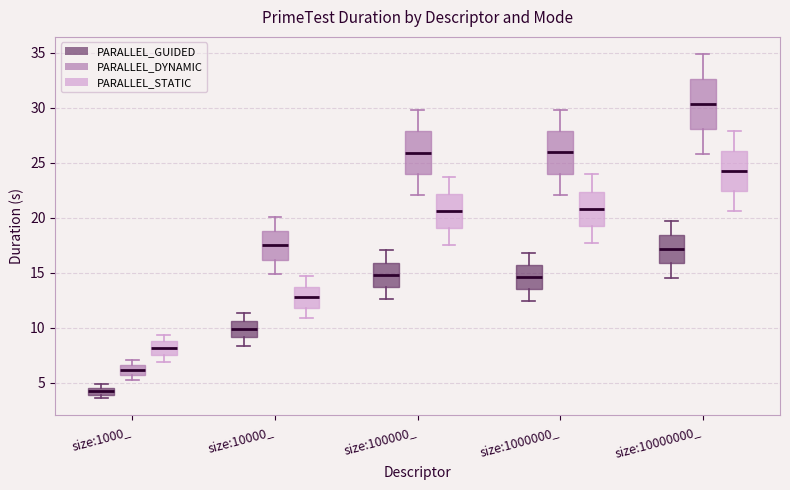

Comparing the boxes themselves (not the whiskers), which one is the tallest?

size:10000000_ (PARALLEL_DYNAMIC)